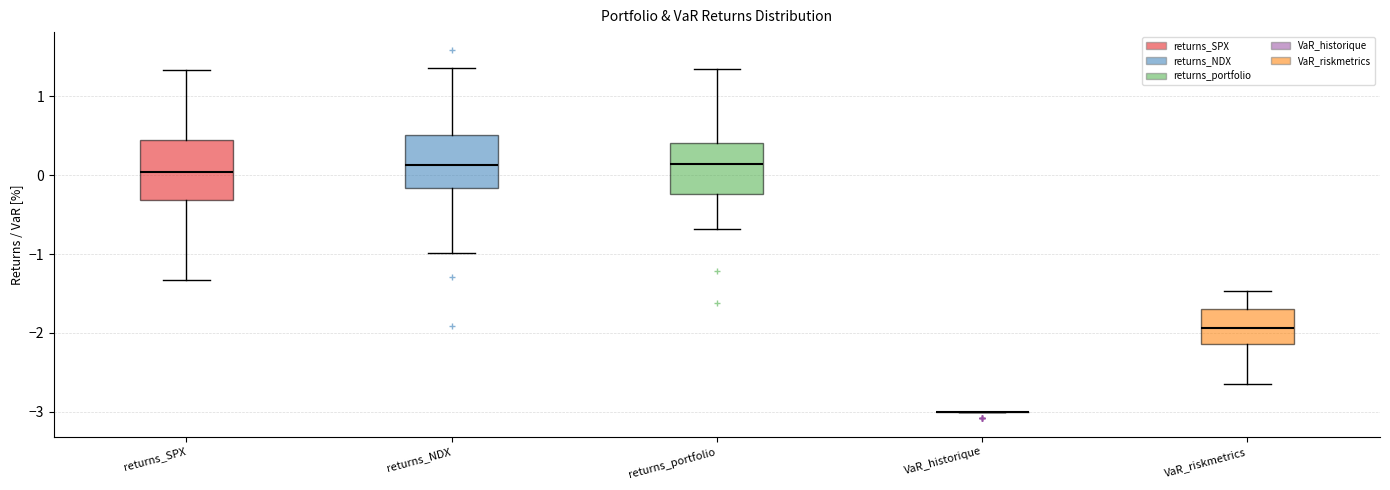

Reading left to right, transcribe this box plot: for each box, give where its median line is, the range the box spans, and where its two whiskers end, as read against the y-axis. The values are not printed on the chart, so give them approximately, as read against the axis.

returns_SPX: median 0.0, box -0.3 to 0.4, whiskers -1.3 to 1.3
returns_NDX: median 0.1, box -0.2 to 0.5, whiskers -1.0 to 1.4
returns_portfolio: median 0.1, box -0.2 to 0.4, whiskers -0.7 to 1.3
VaR_historique: box collapsed to a line at -3.0, whiskers -3.0 to -3.0
VaR_riskmetrics: median -1.9, box -2.1 to -1.7, whiskers -2.6 to -1.5